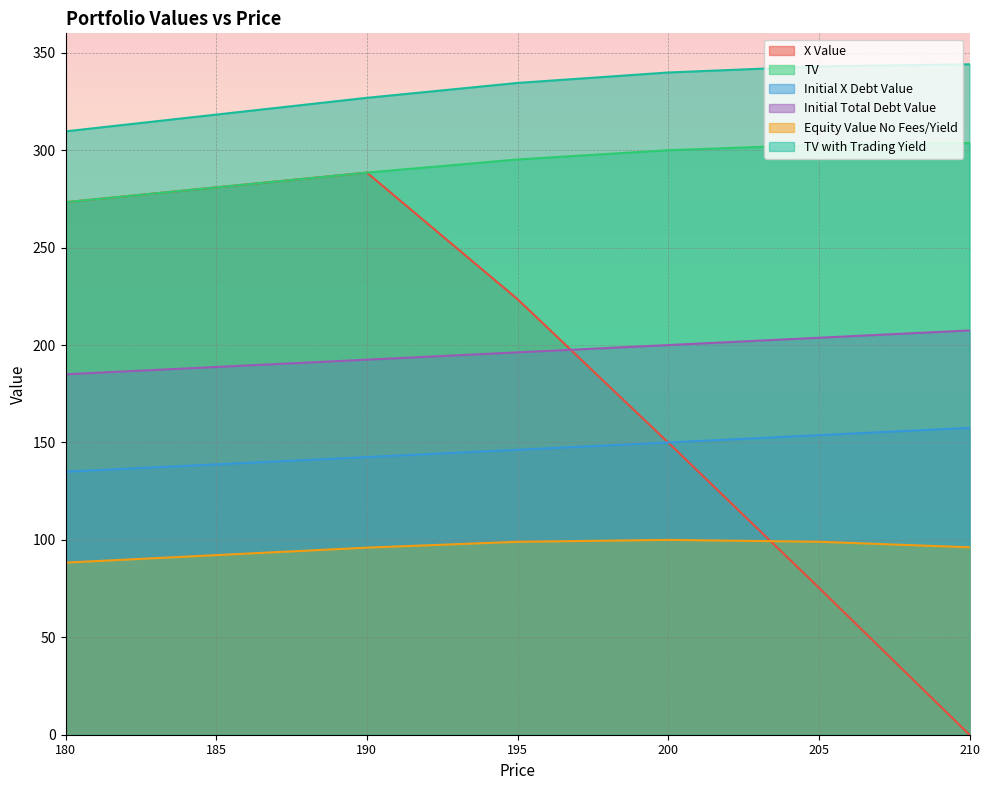

Which series changed the most between 190 and 210?

X Value